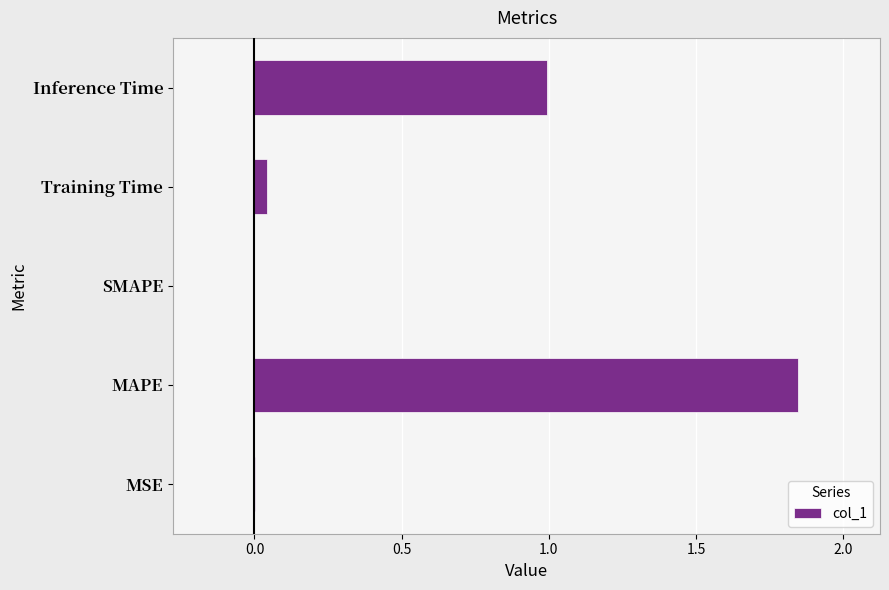

What is the average value?

0.6